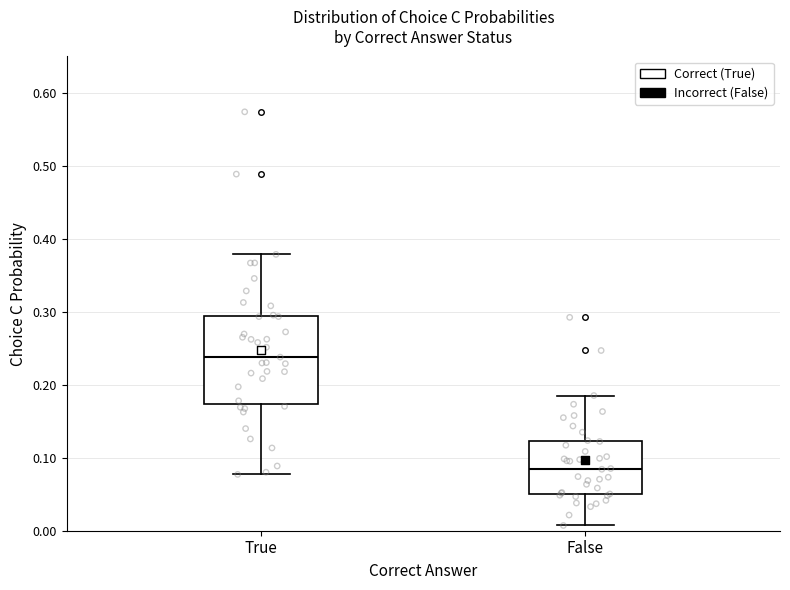

Which box's median line is the lowest?

False